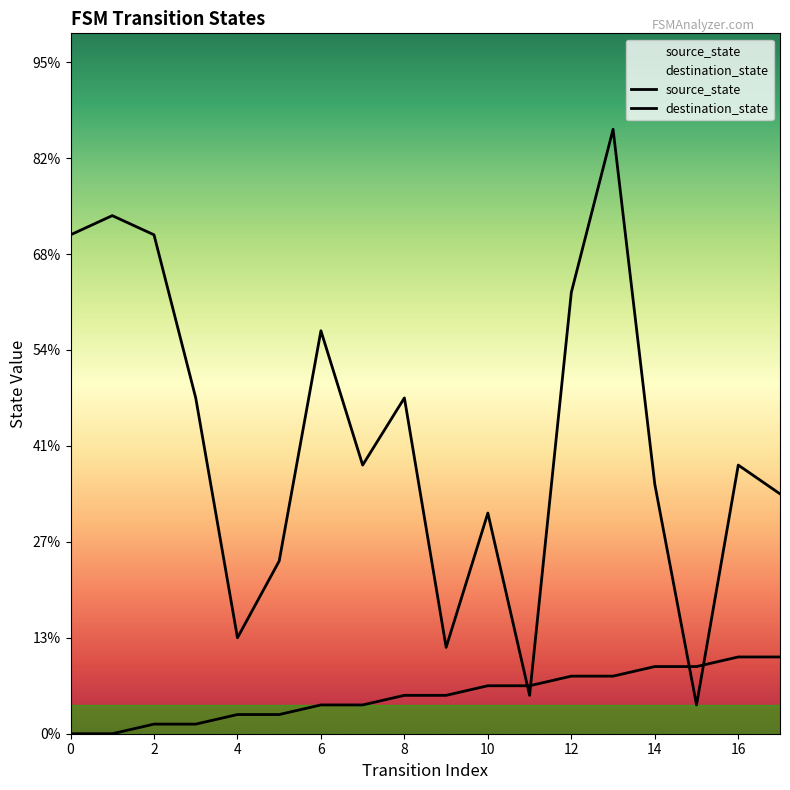

Which series has the widest spread of values?

destination_state